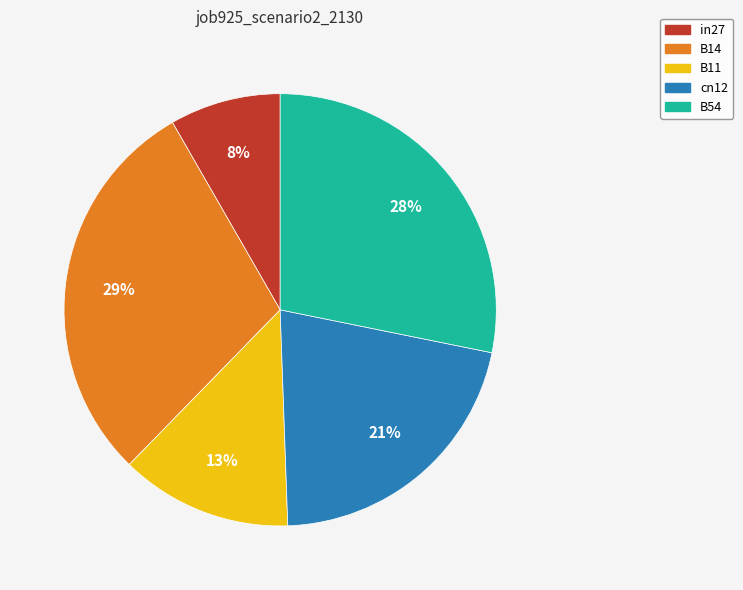

To the nearest percent, what is the average slice percentage?

20%